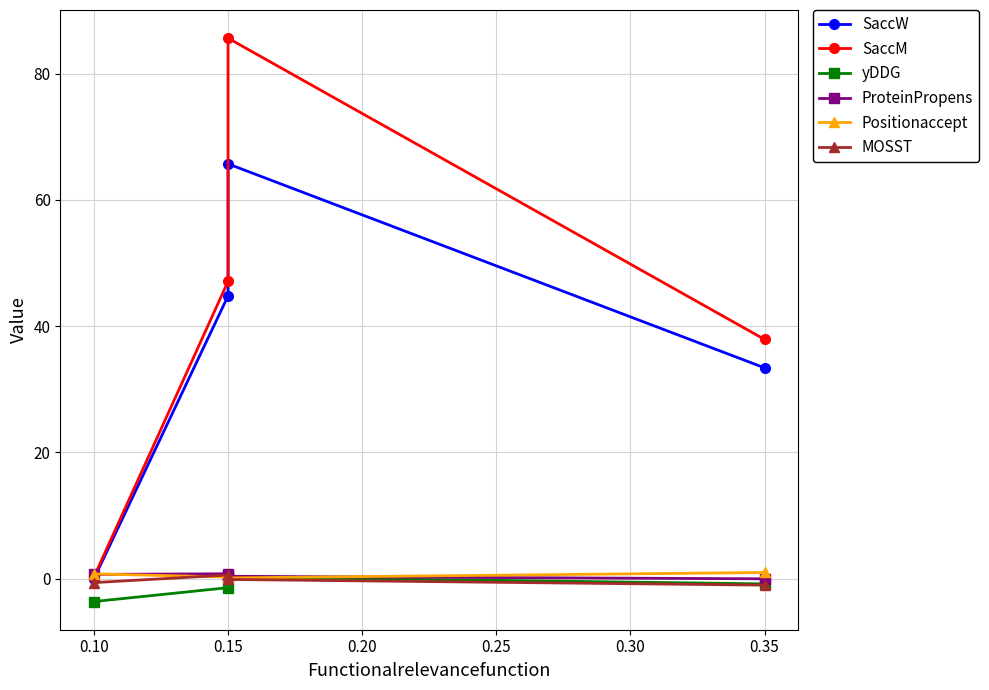

At which category does yDDG reach its first local peak?

0.15